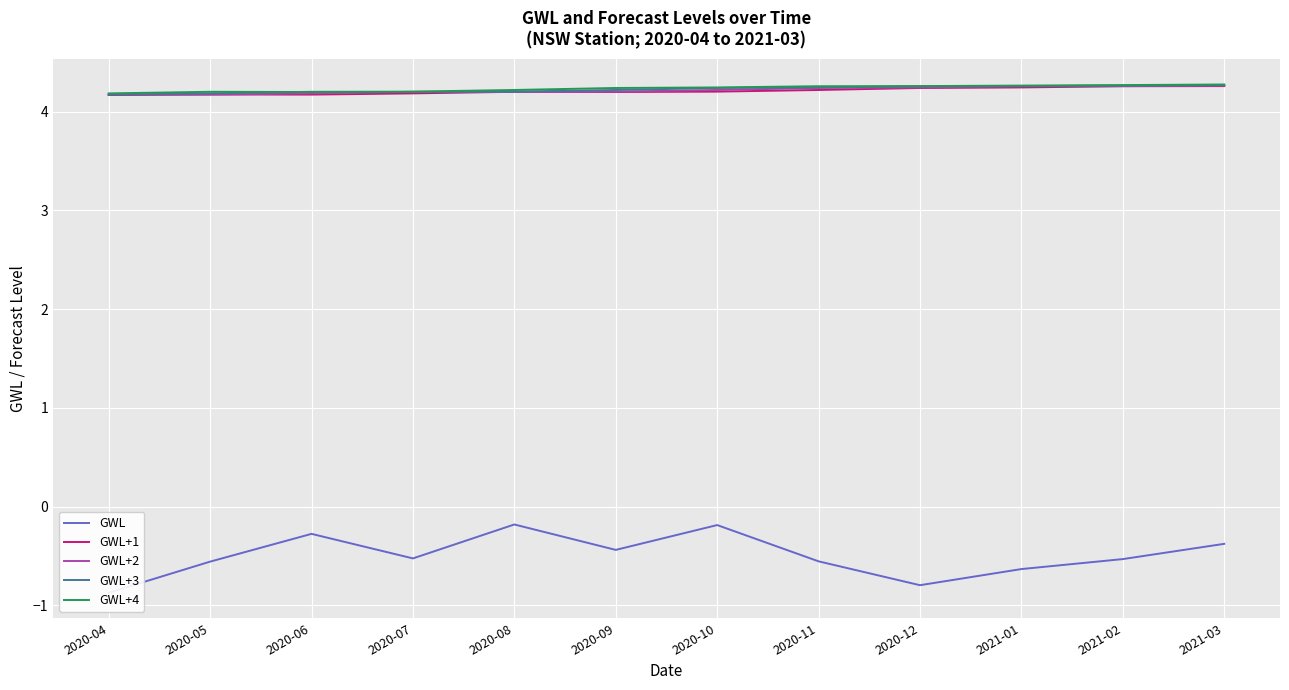

True or false: GWL+1 and GWL+4 cross at least once.

False